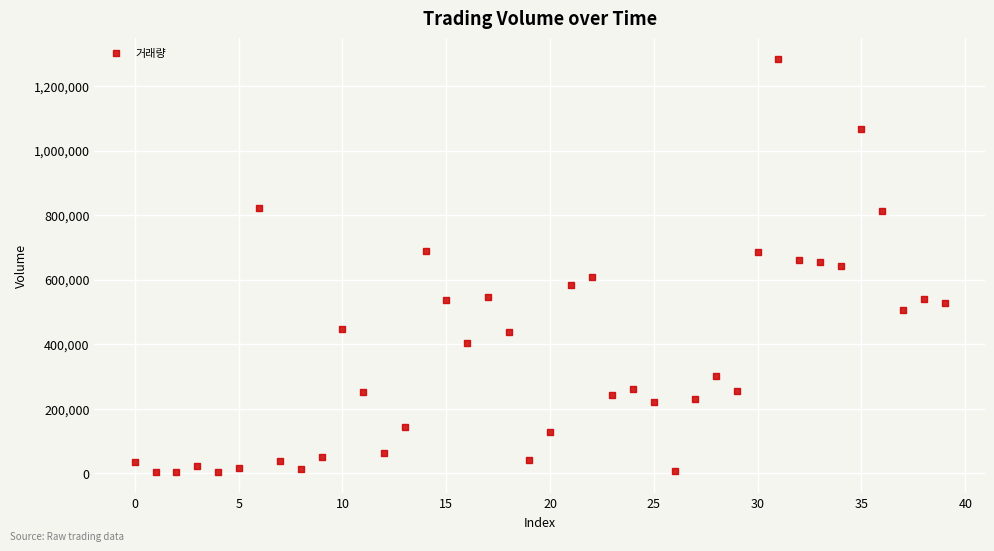

What is the range of Y values (max minus min)?

1281017